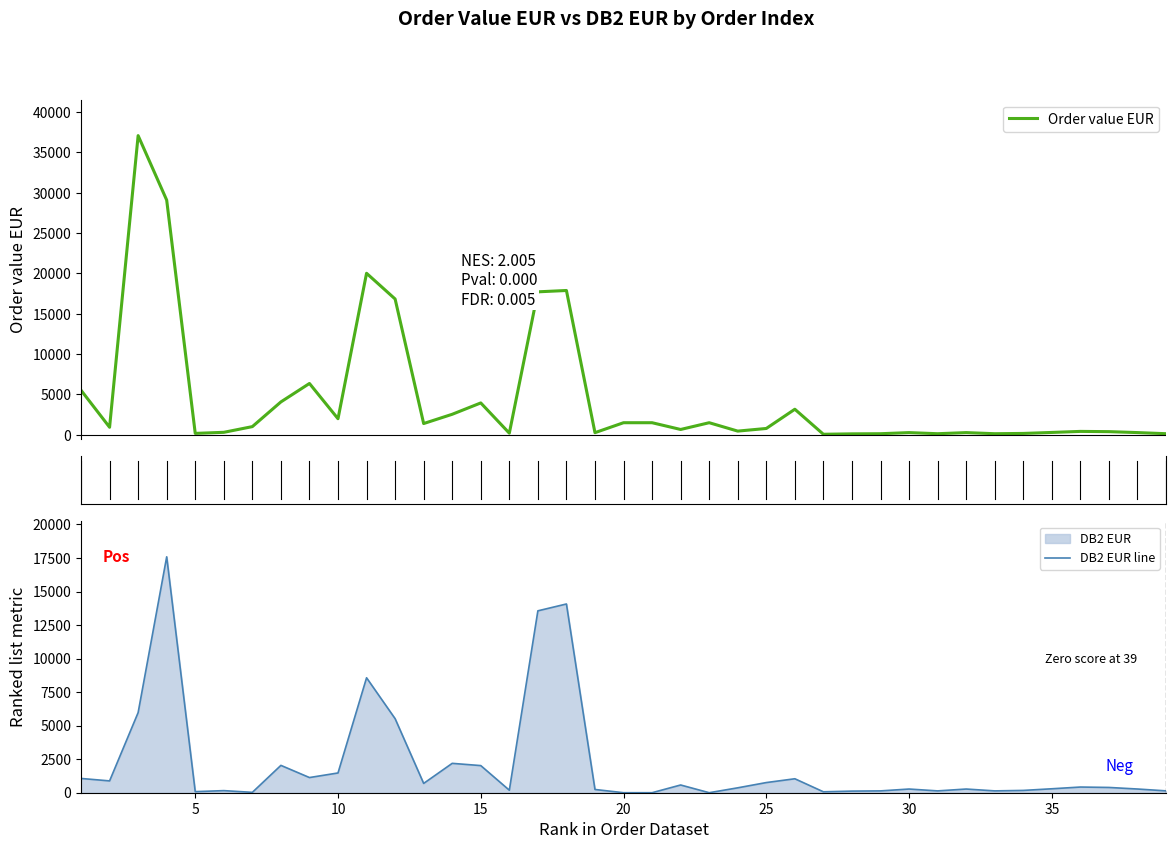

The value of DB2 EUR at 16 is 330.7. True or false?

False